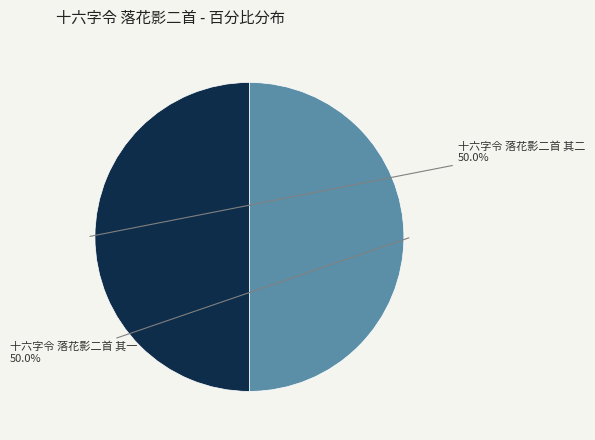

How much of the chart is everything except 十六字令 落花影二首 其一?

50.0%